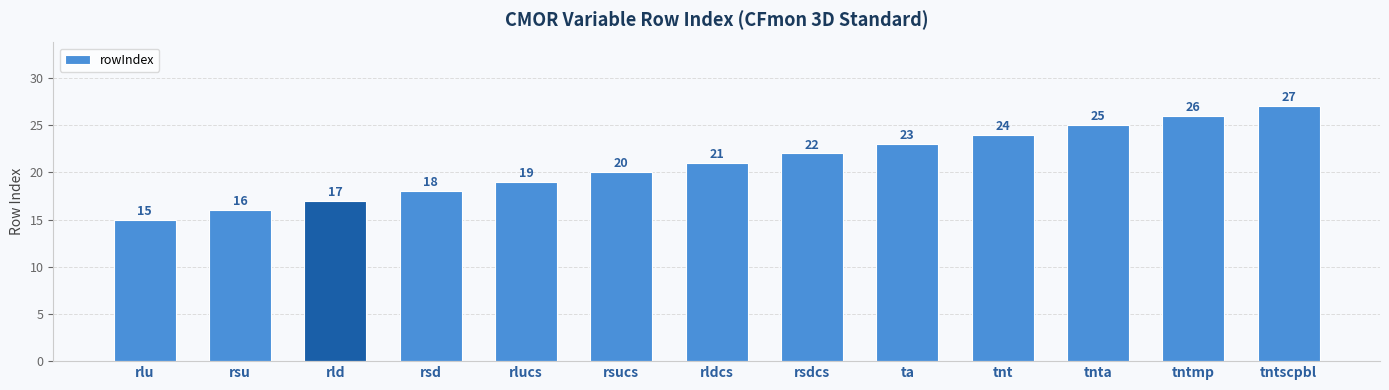

What is the difference between the values at ta and rlu?

8